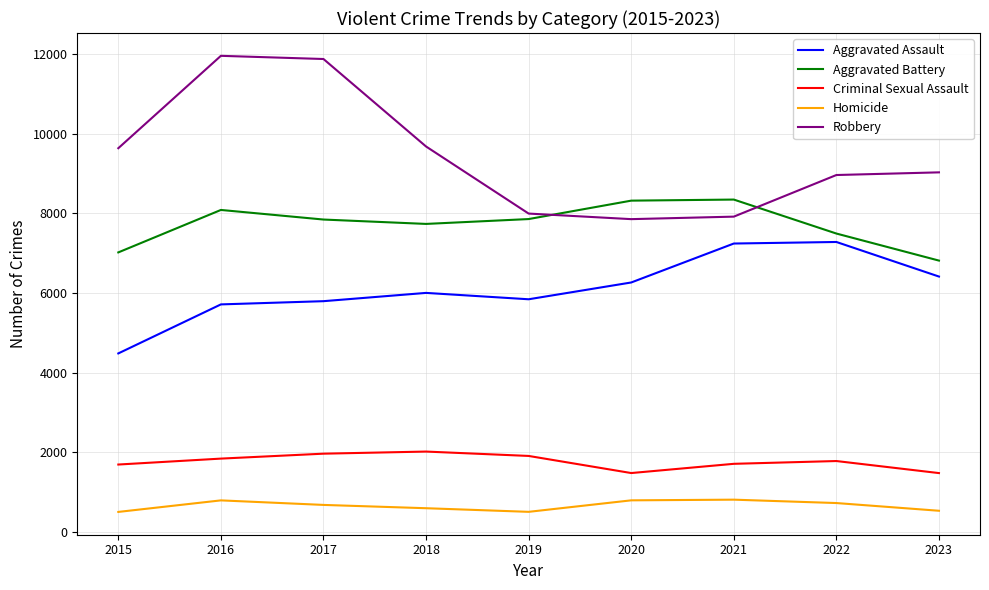

In Criminal Sexual Assault, how many points are higher than both neighbors (excluding endpoints)?

2